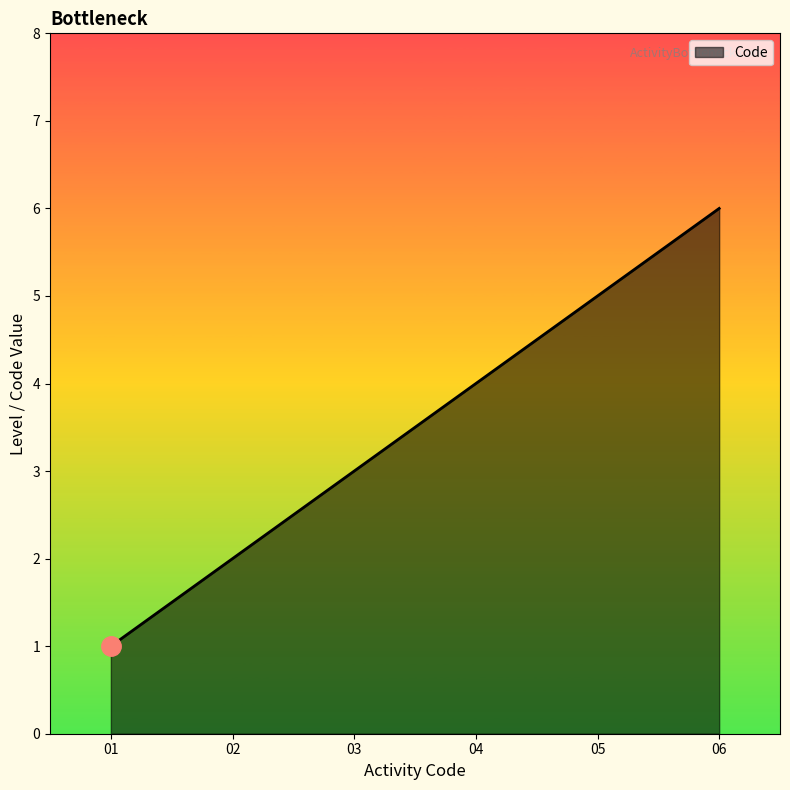

What is the sum of all values?

21